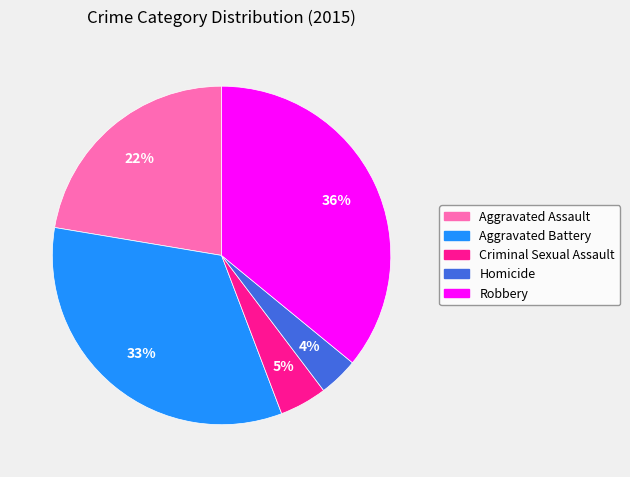

True or false: Robbery accounts for 49% of the total.

False